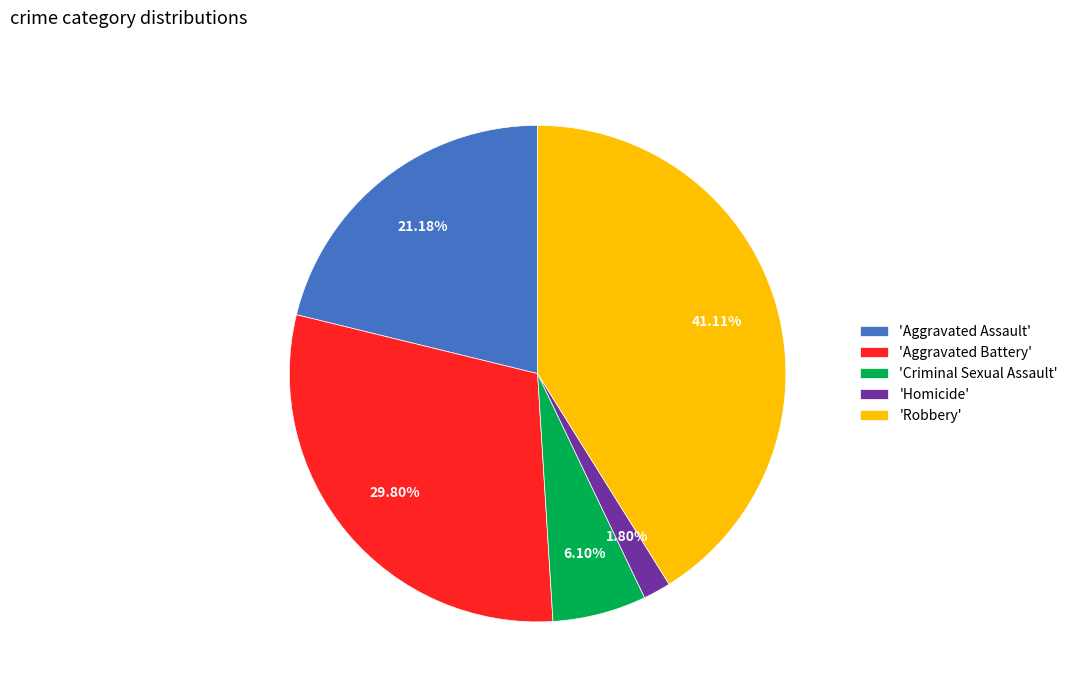

Is the sum of 'Aggravated Battery' and 'Aggravated Assault' greater than half?

Yes